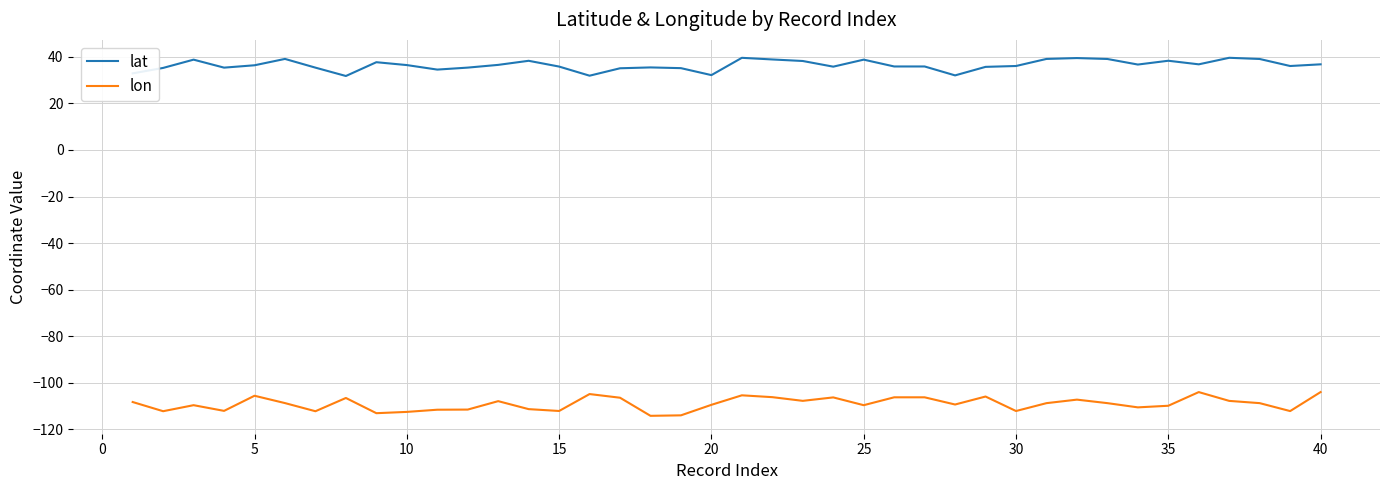

True or false: lat and lon intersect in this chart.

False